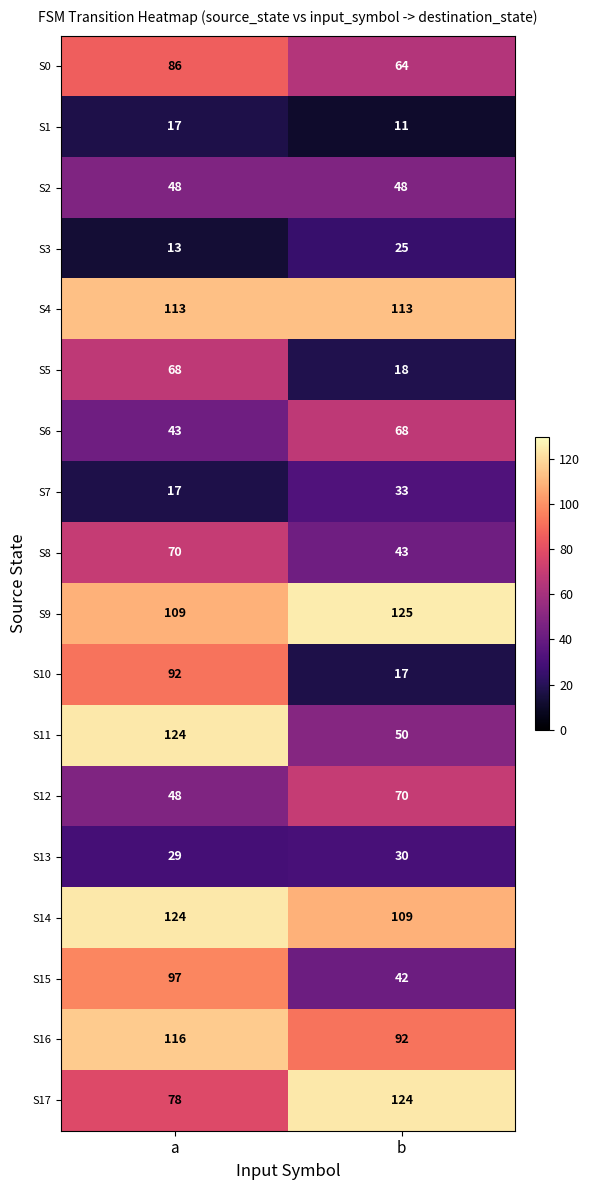

What is the sum of the S14 values at b and a?

233